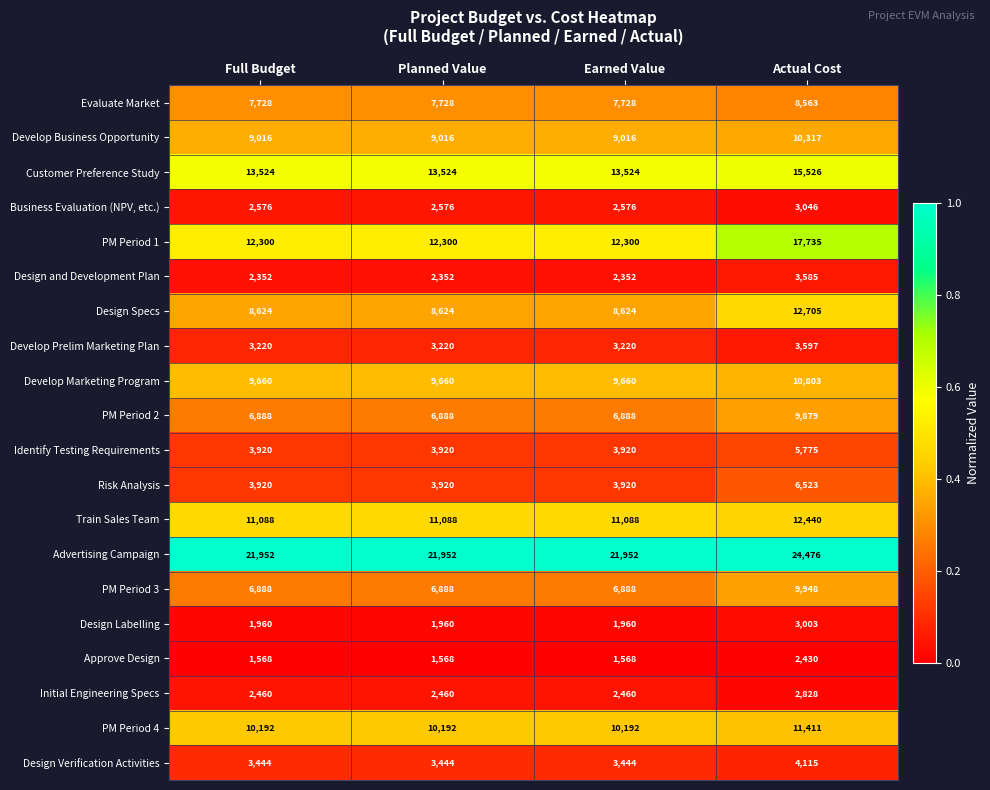

The value of Develop Prelim Marketing Plan at Actual Cost is 3597. True or false?

True